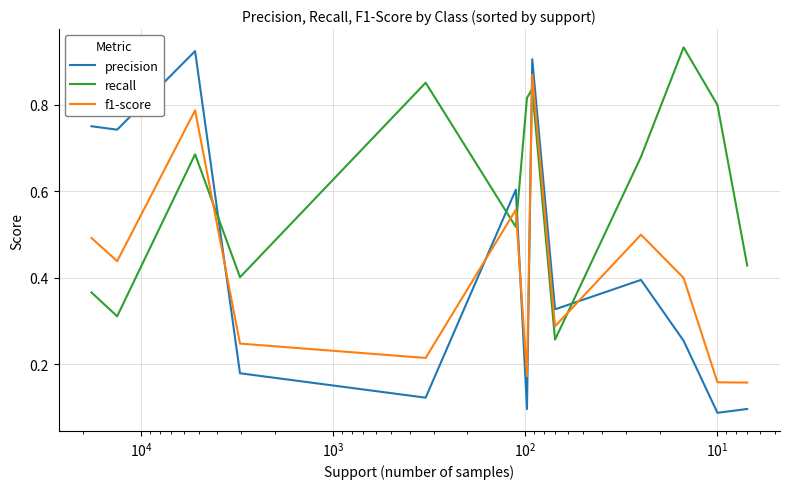

What is the label of the 10th point from the right?

$\mathdefault{10^{2}}$